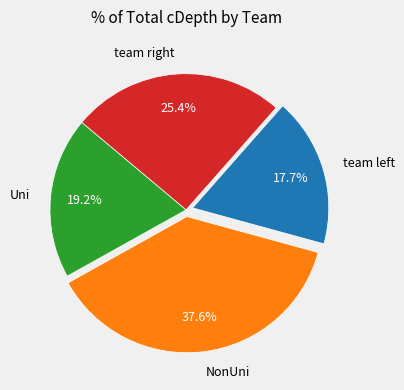

How many slices are in this pie chart?

4